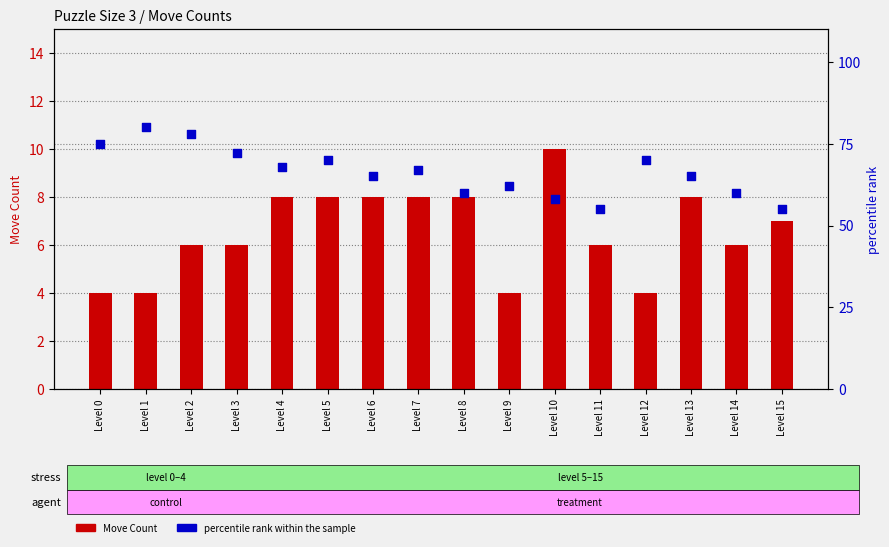

At which category is the sum across all series the highest?

Level 1